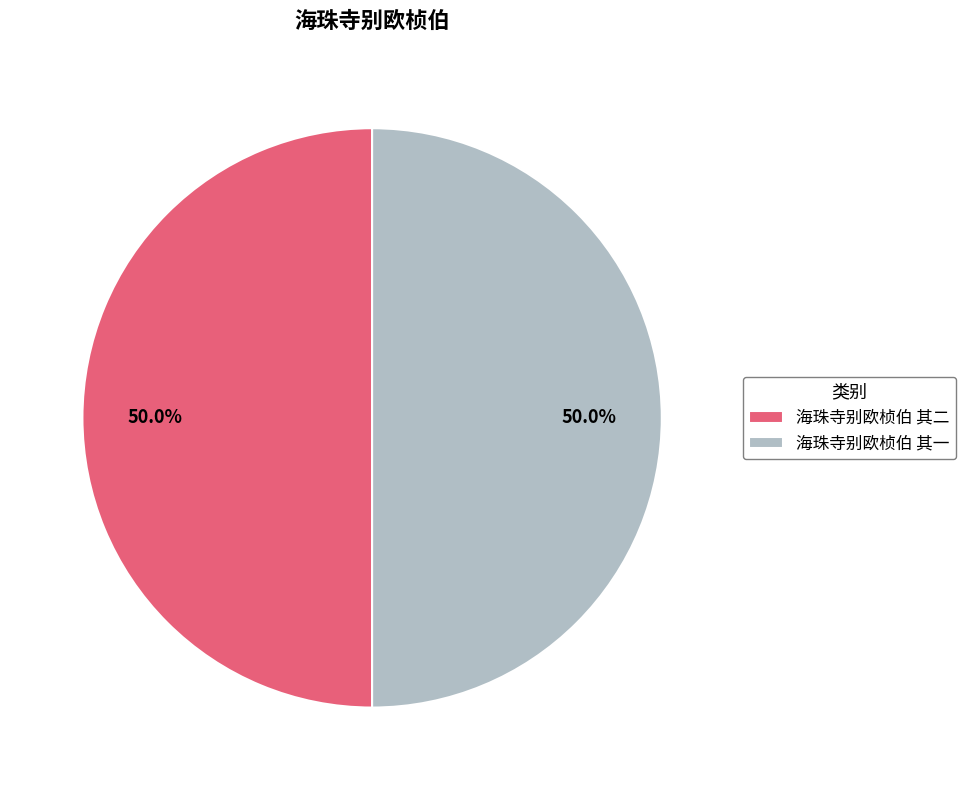

Is the sum of 海珠寺别欧桢伯 其一 and 海珠寺别欧桢伯 其二 greater than half?

Yes